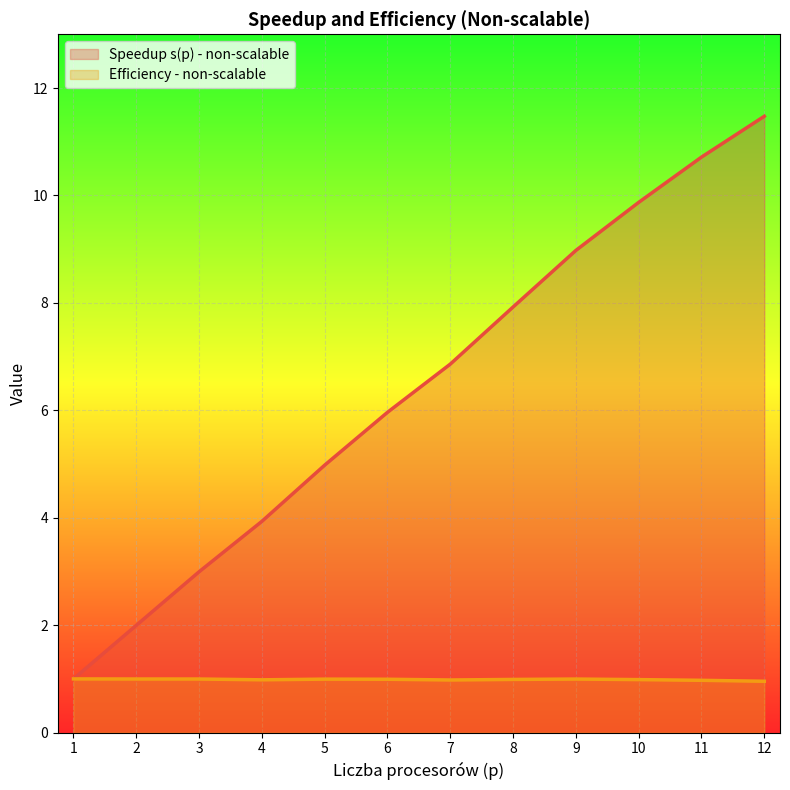

What is the sum of the Efficiency - non-scalable values at 3 and 7?

2.0